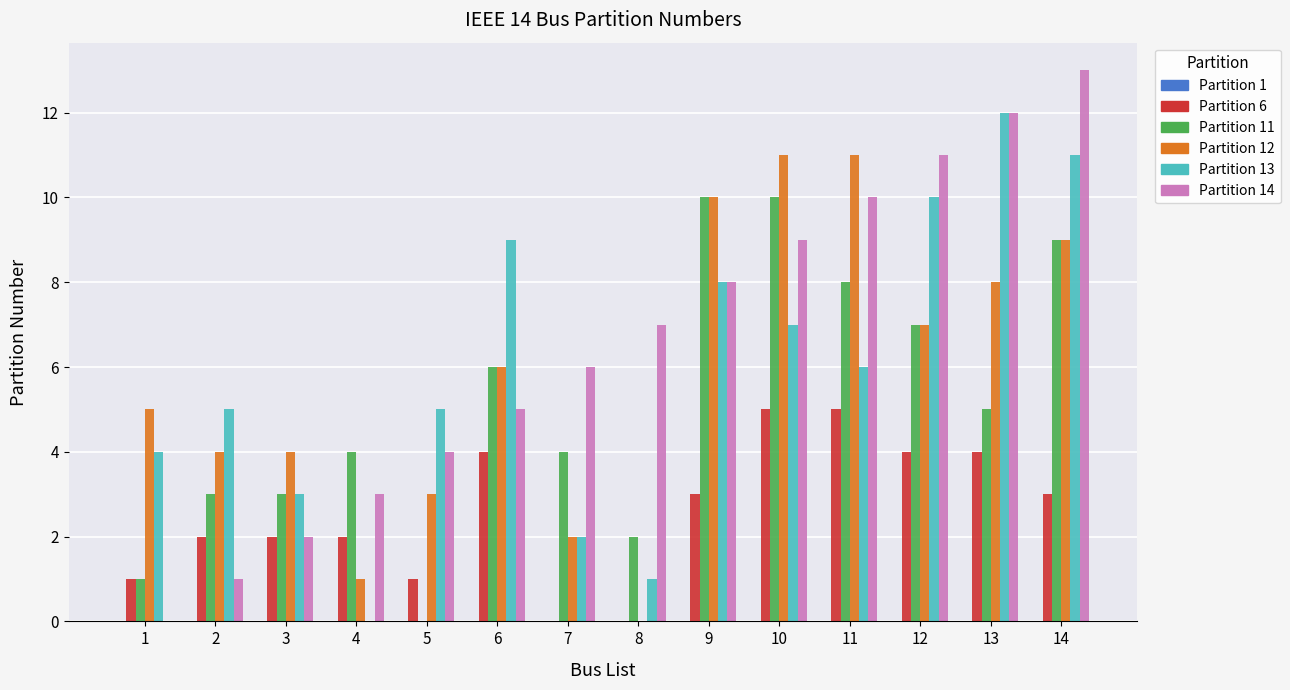

The value of Partition 11 at 9 is 3. True or false?

False